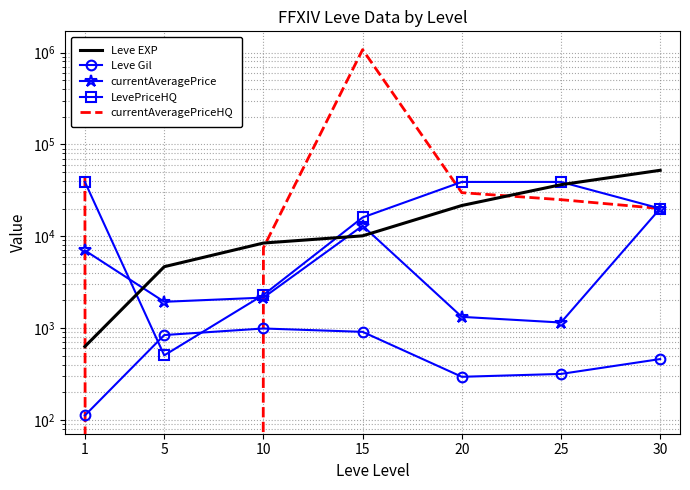

Where is the first local maximum for currentAveragePriceHQ?

15